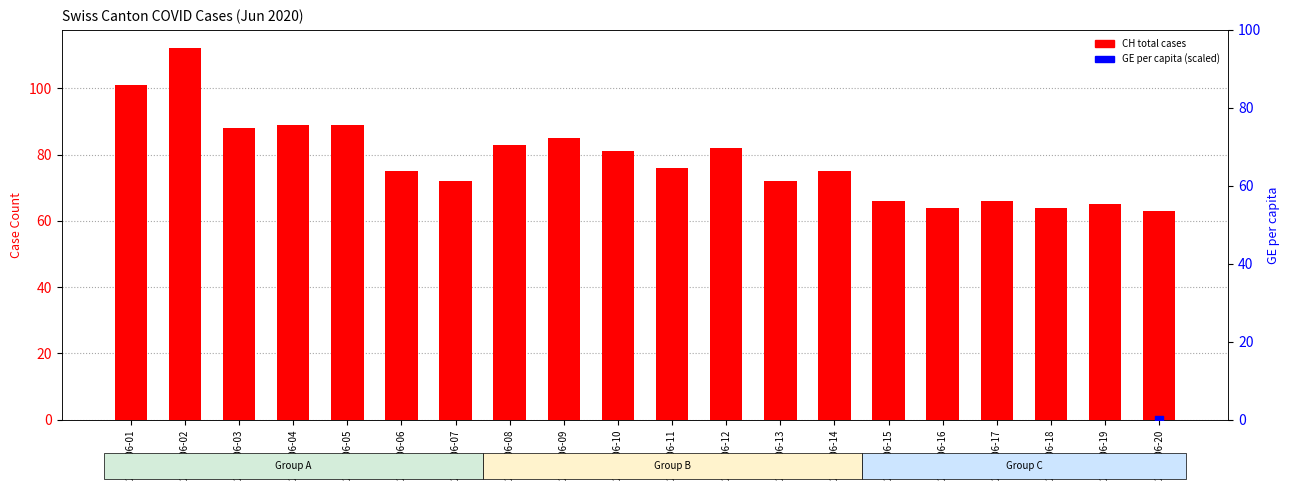

At which category is the sum across all series the highest?

2020-06-09